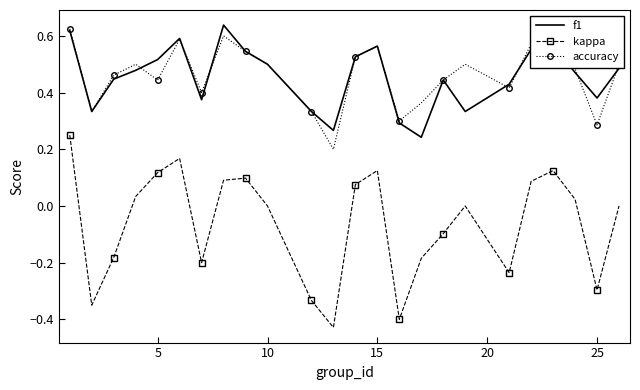

Which series has the widest spread of values?

kappa